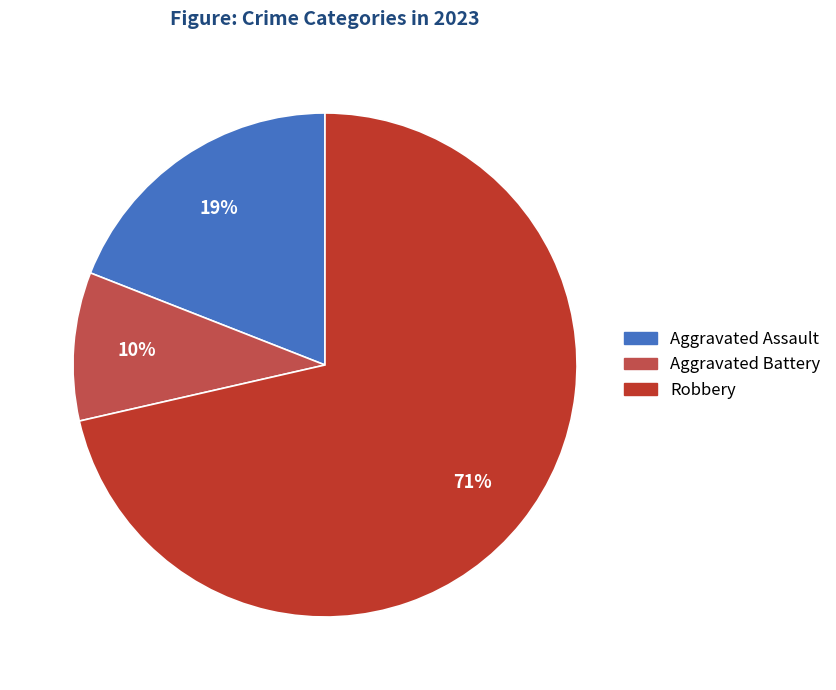

Between Aggravated Assault and Robbery, which is larger?

Robbery